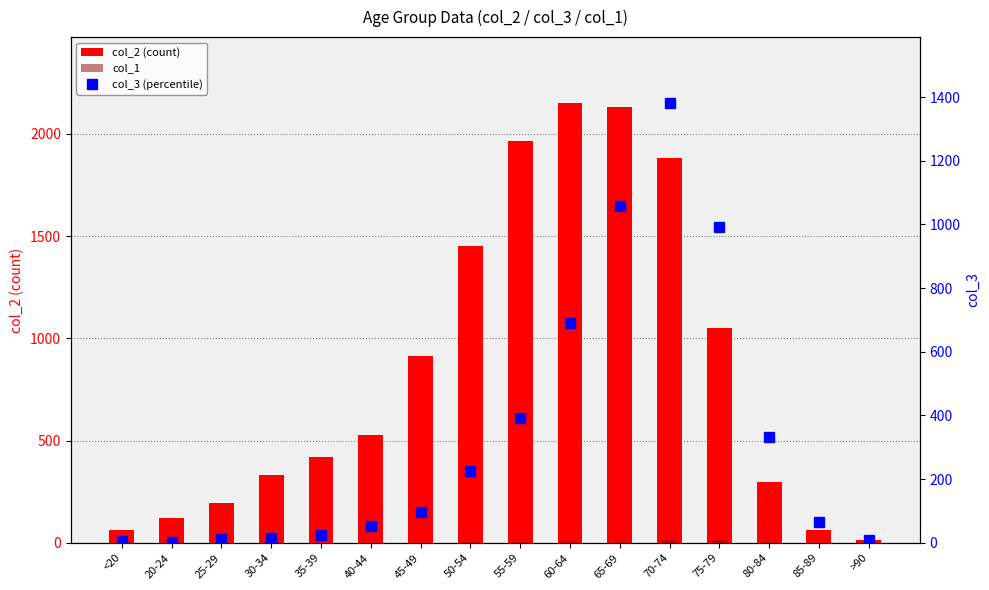

True or false: col_2 (count) has a value of 16 at 85-89.

False